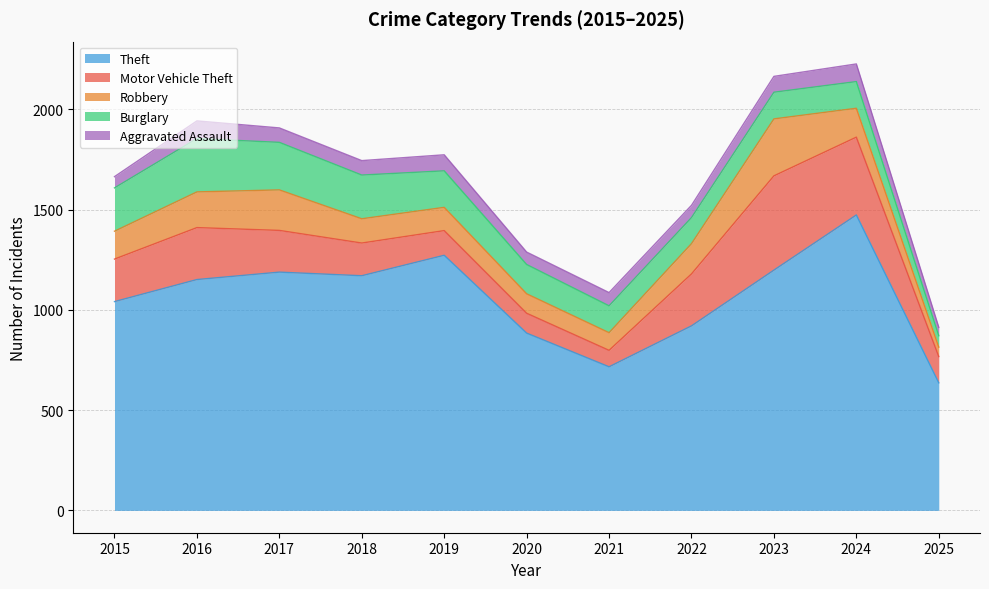

In Theft, how many points are higher than both neighbors (excluding endpoints)?

3